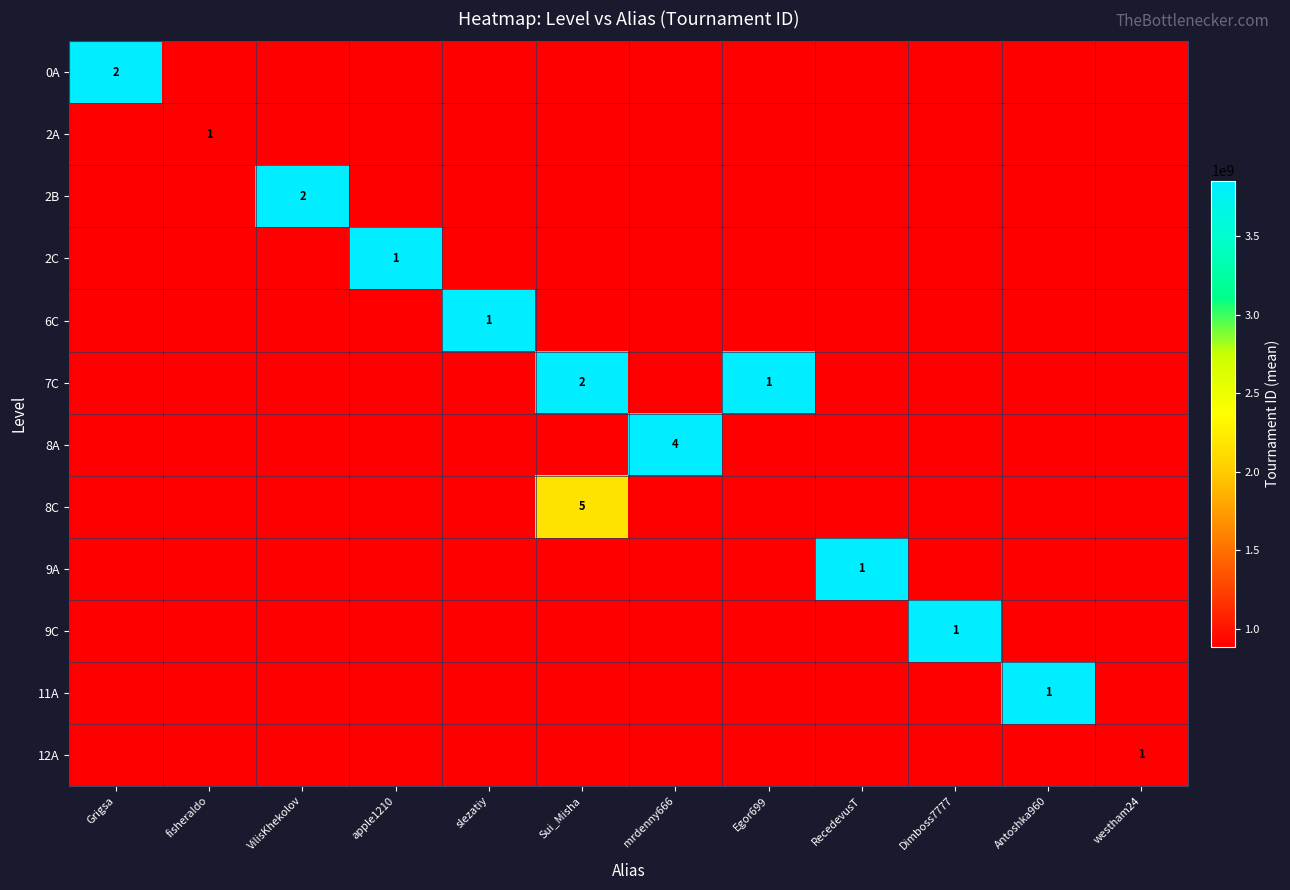

What is the difference between the highest and lowest values at Grigsa?

3853568492.0